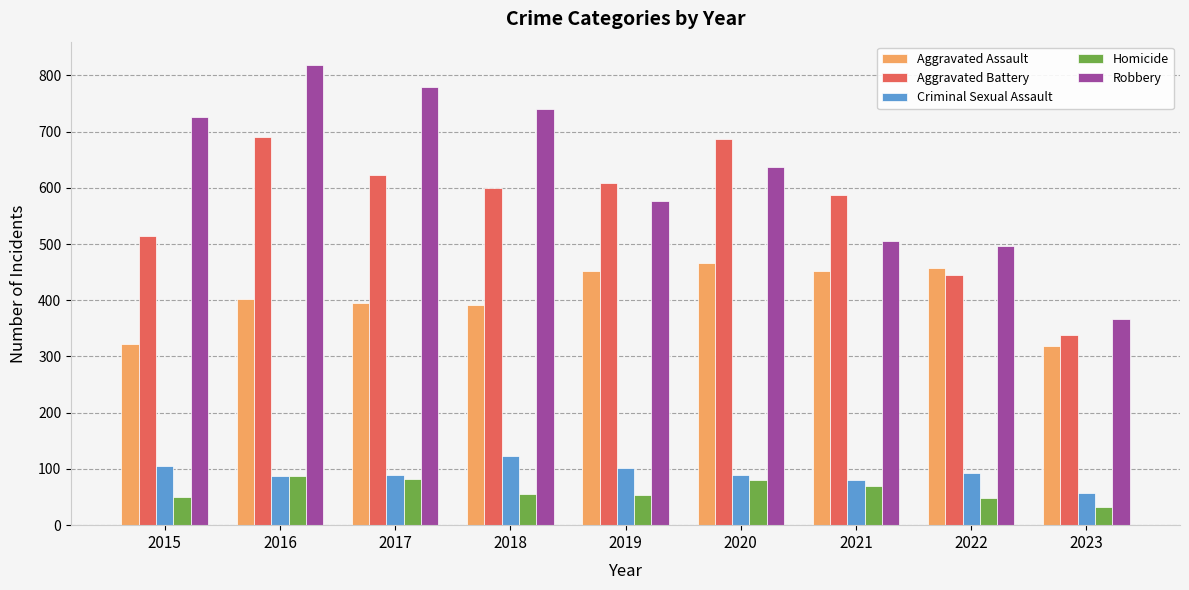

What is the sum of the Robbery values at 2021 and 2016?

1325